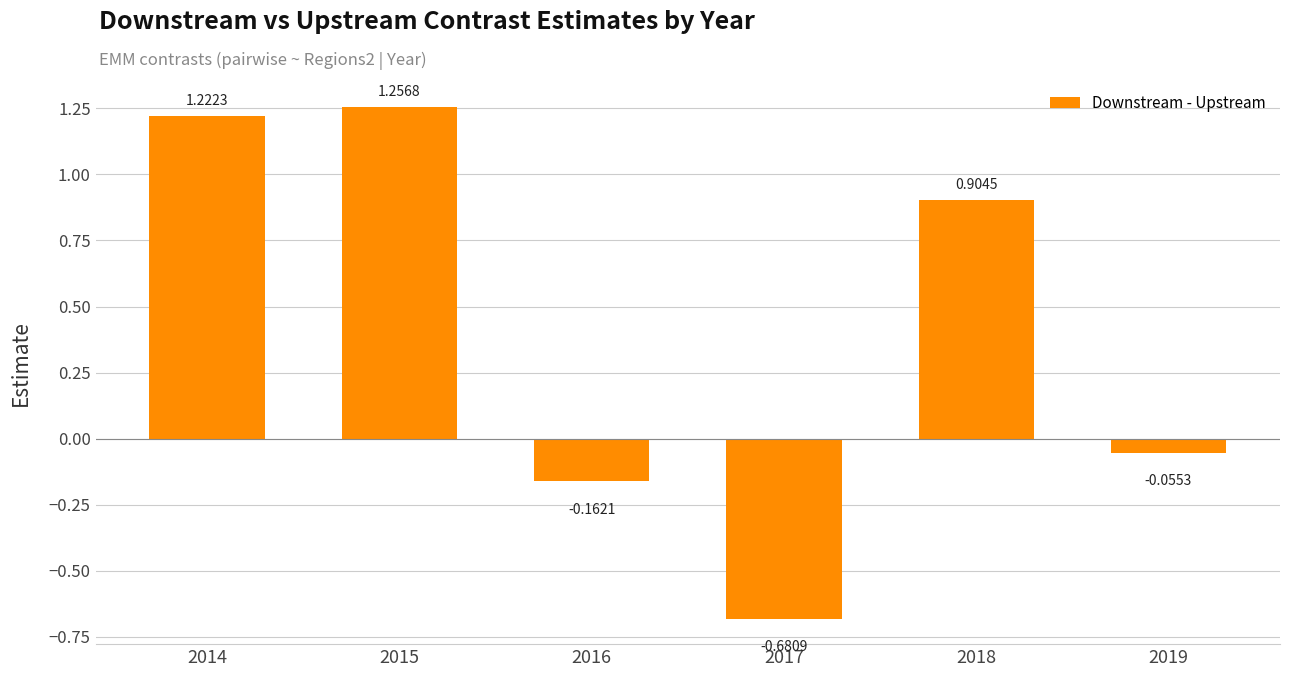

What is the difference between the maximum and minimum values?

1.9